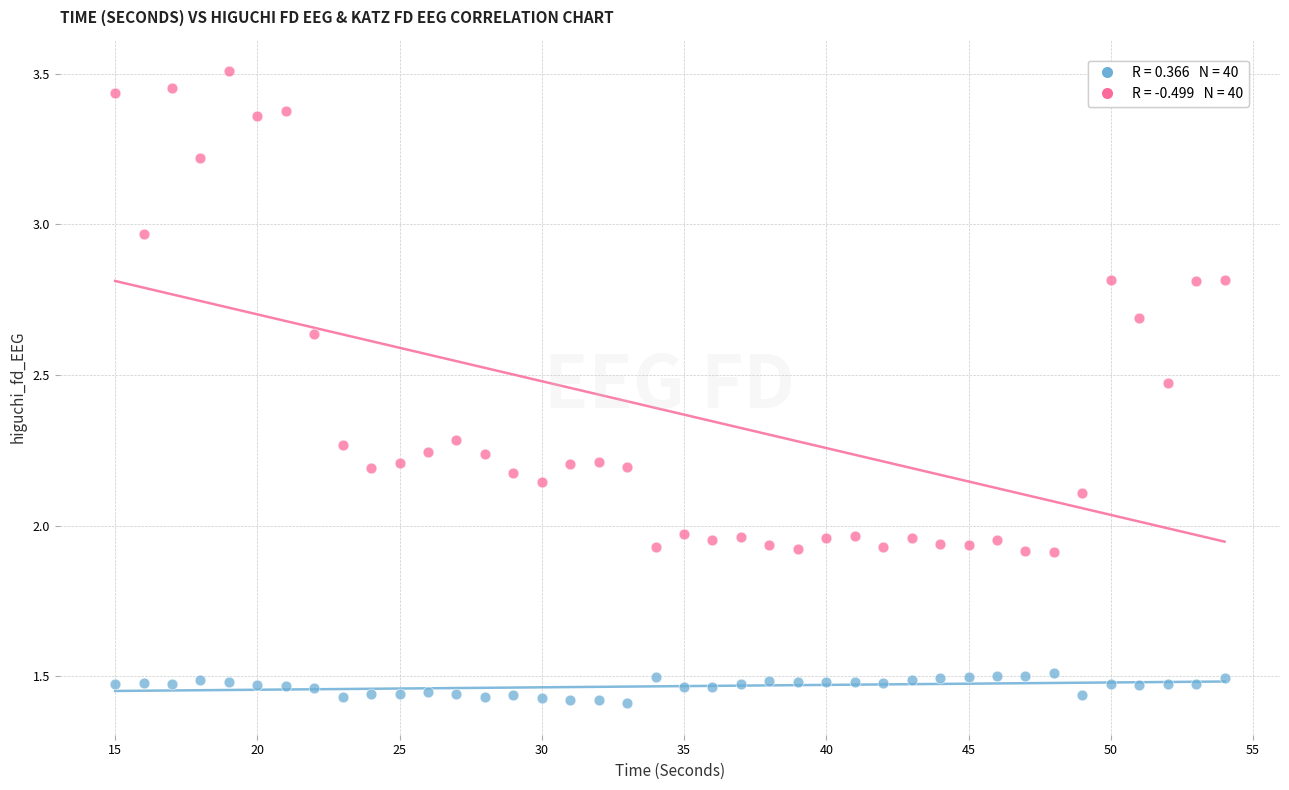

Across all data points, what is the range of X values (max minus min)?

39.0